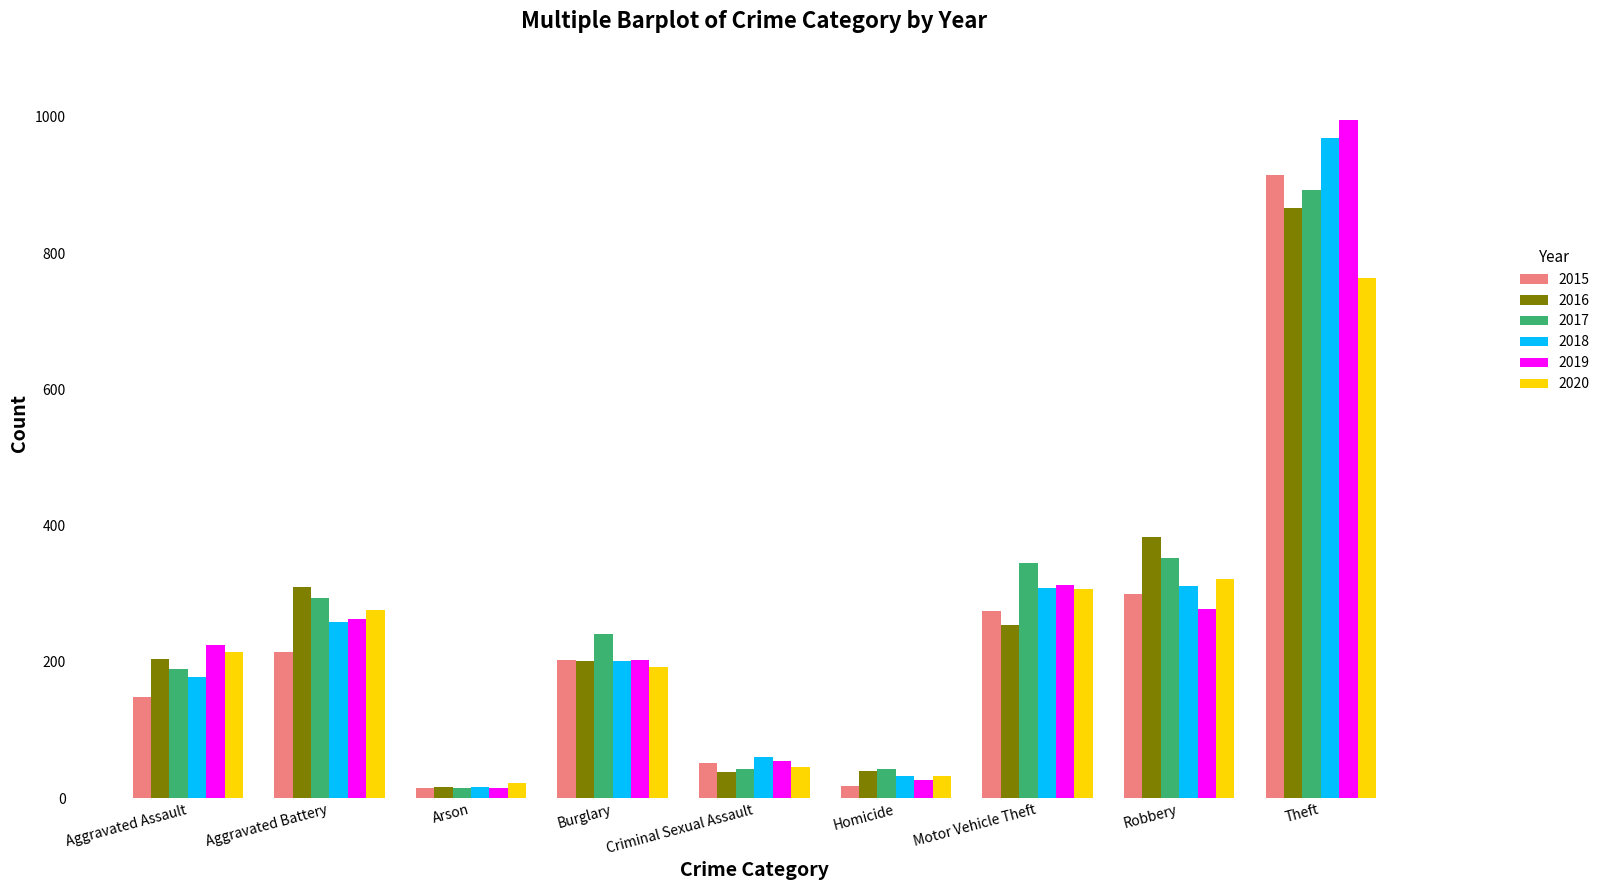

What is the difference between the highest and lowest values at Aggravated Battery?

95